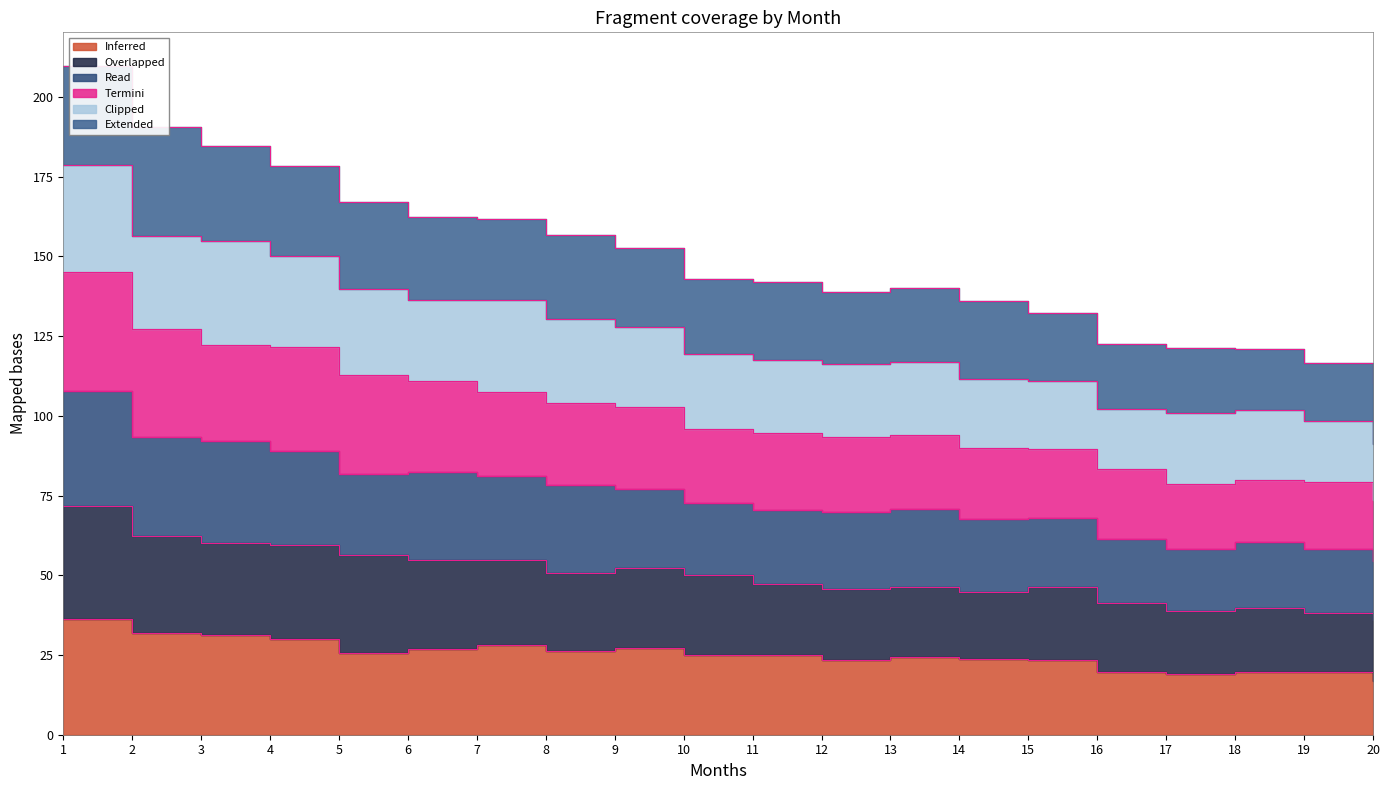

What is the value of the 1 point at the 9th from the left?

27.3